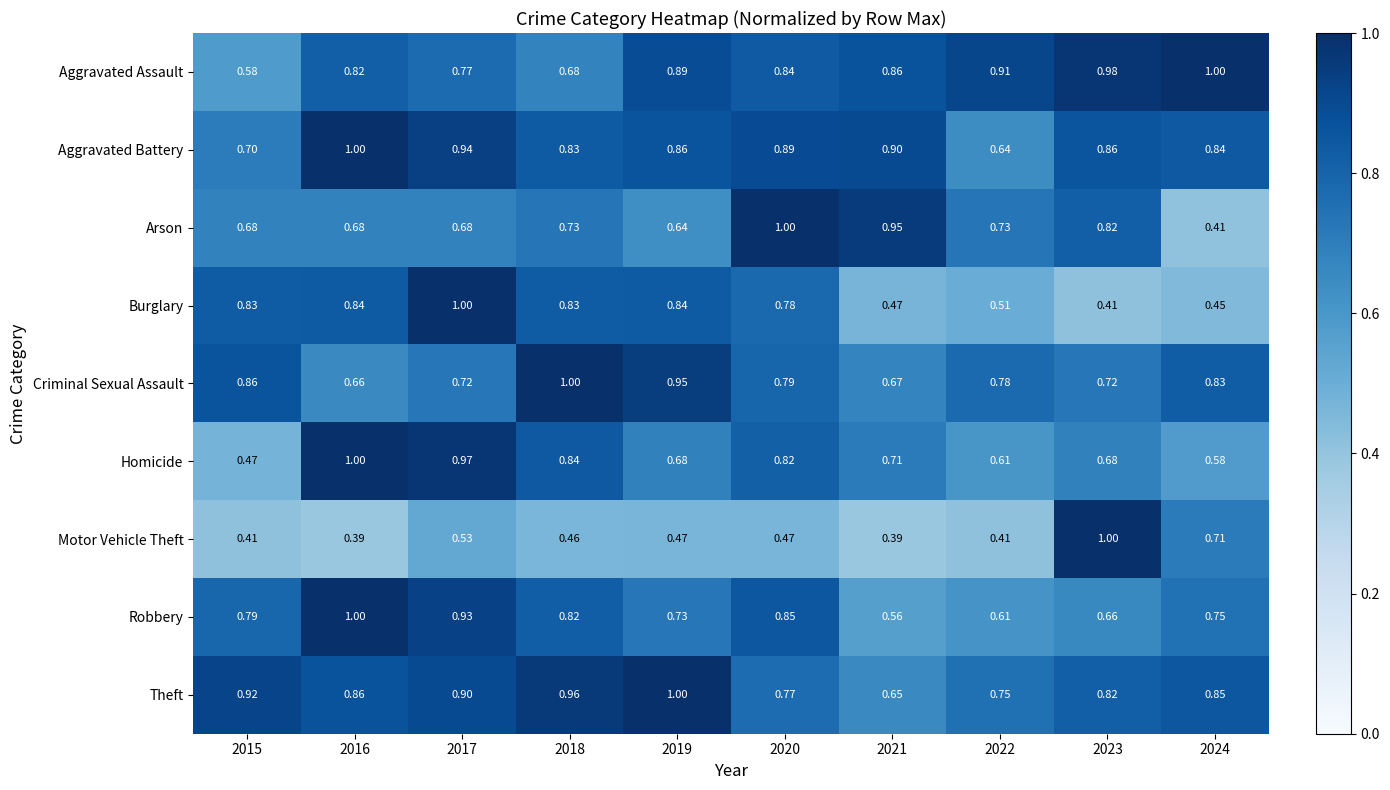

Between 2017 and 2020, which series saw the biggest shift?

Arson